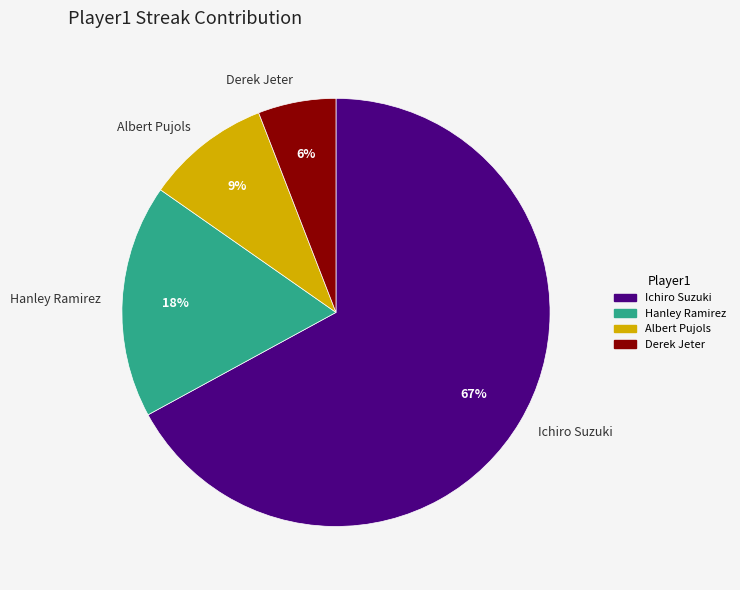

Which slice is the largest?

Ichiro Suzuki